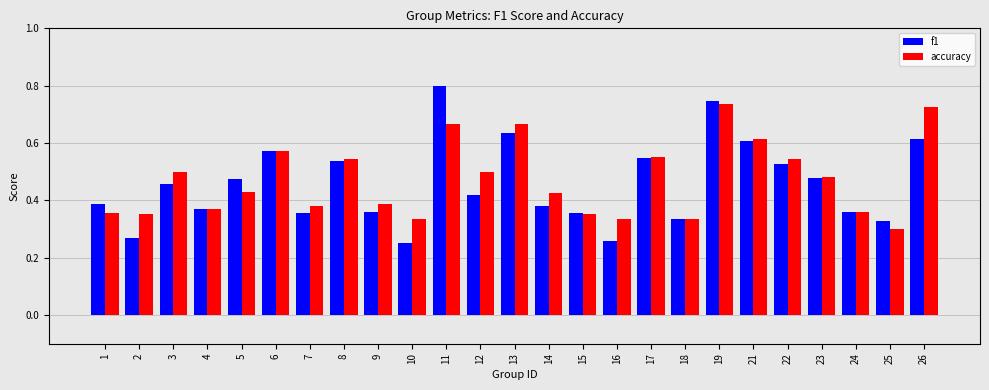

At which category does the chart reach its peak across all series?

11